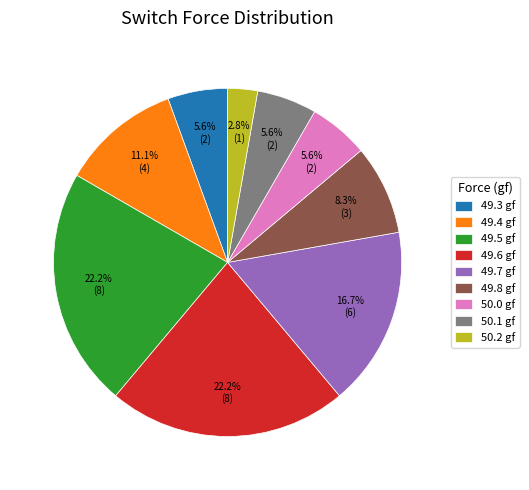

Is there a majority slice in this chart?

No